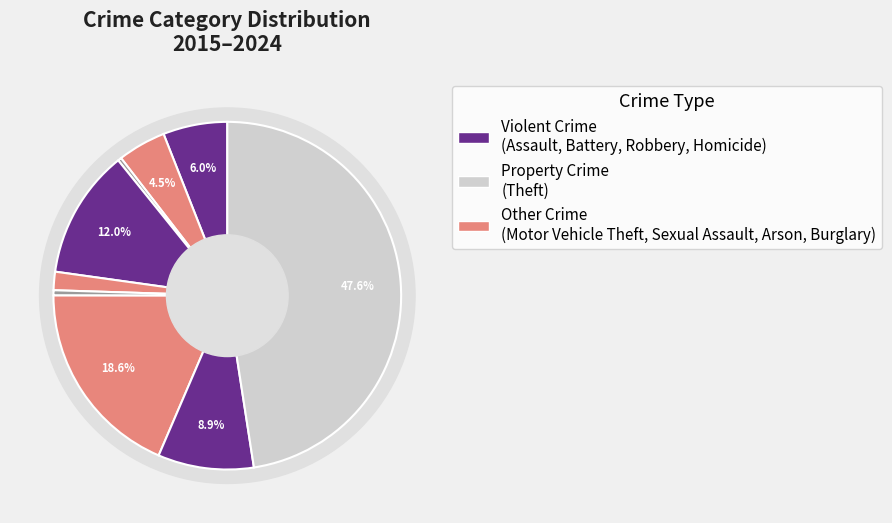

Is it true that Theft is 48% of the pie?

True